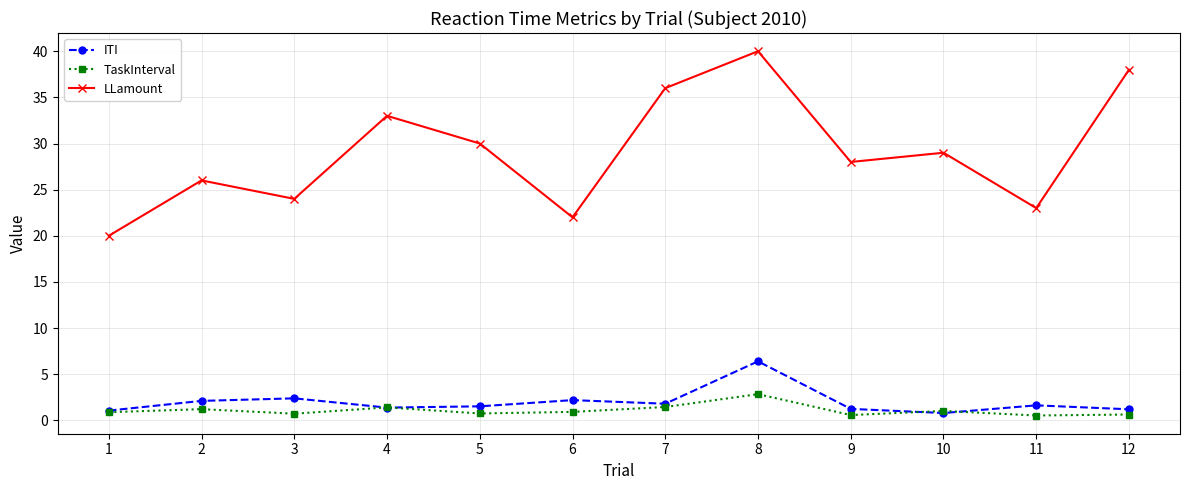

True or false: ITI has a value of 6.4 at 8.

True